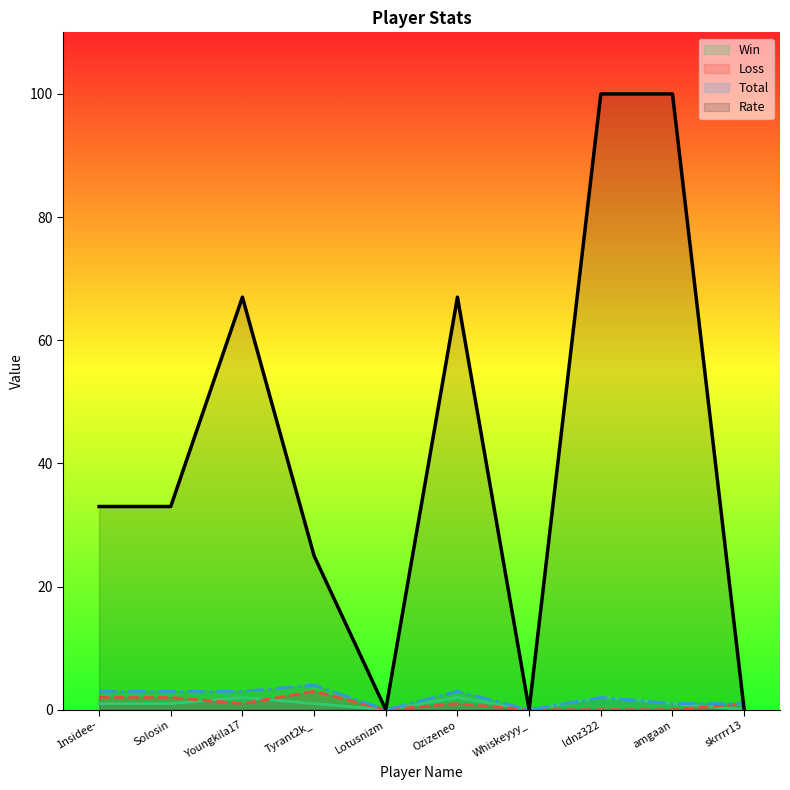

At which category is the sum across all series the highest?

ldnz322